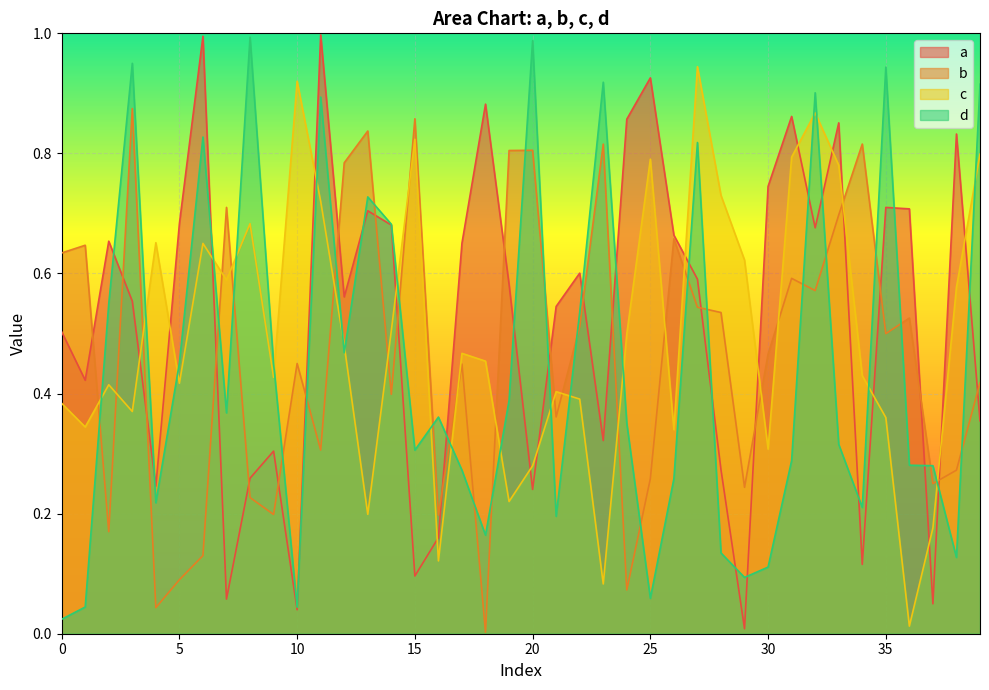

What is the sum of all a values?

21.0